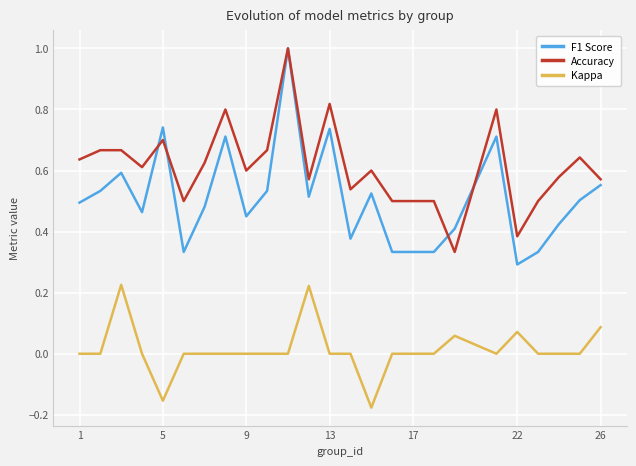

What is the maximum value shown in the chart?

1.0